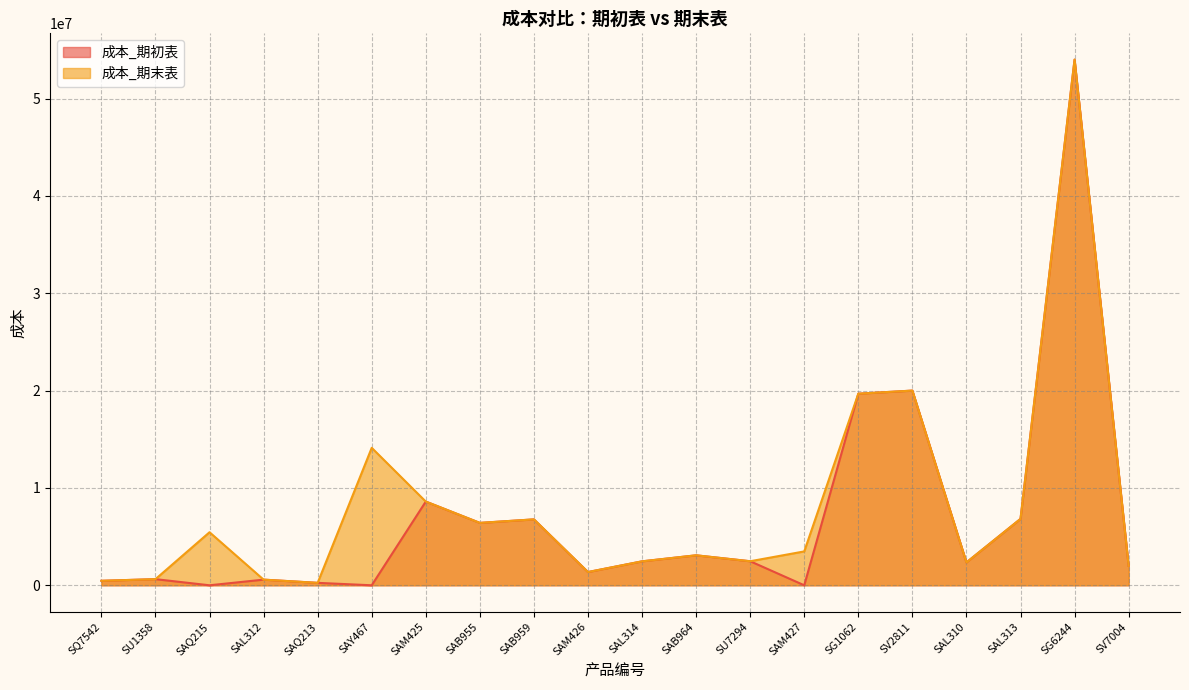

Which category has the lowest value across all series?

SAQ215